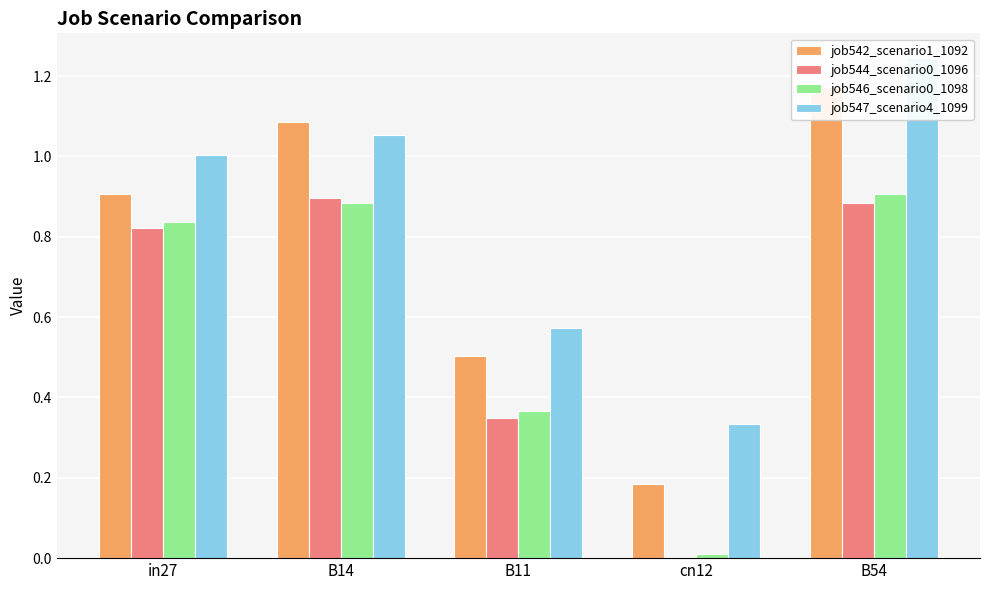

Which series has the widest spread of values?

job542_scenario1_1092